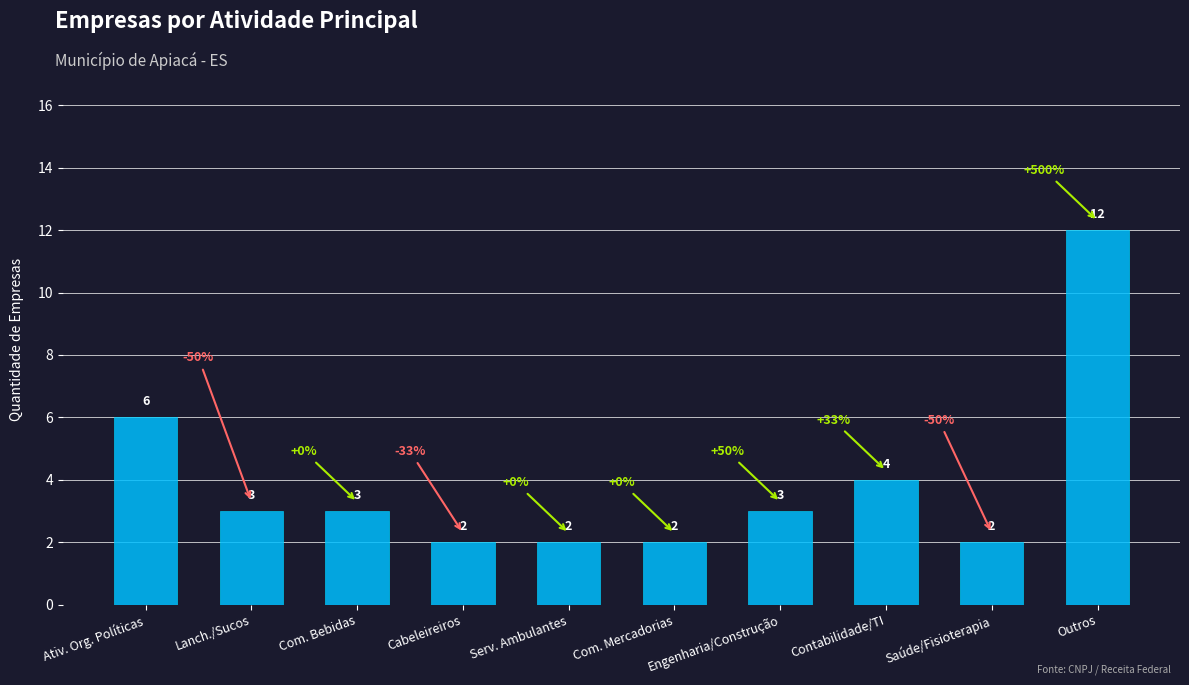

How many categories are shown in the chart?

10